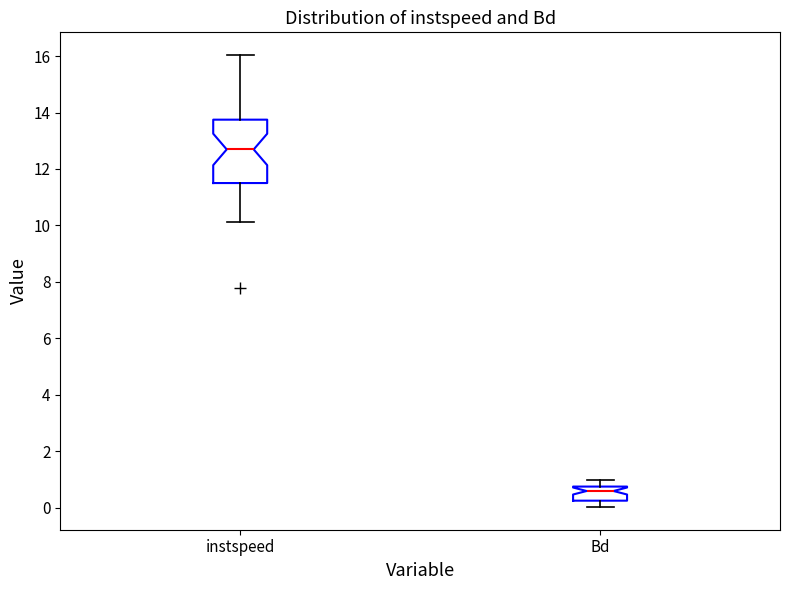

Which box is the tallest, from its lower edge to its upper edge?

instspeed